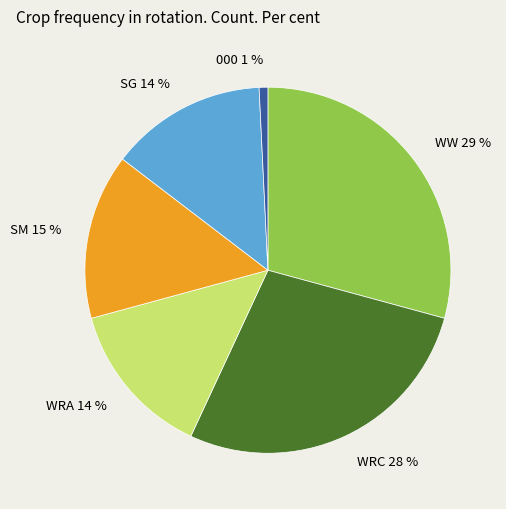

To the nearest percent, what is the combined percentage of SG 14 % and WRC 28 %?

42%